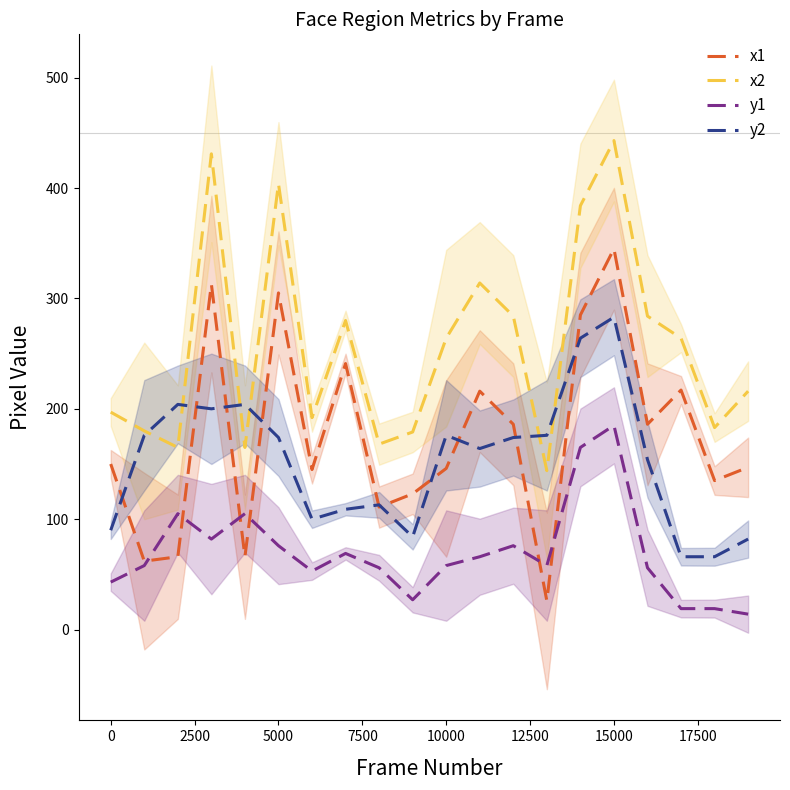

What is the maximum value for x2?

443